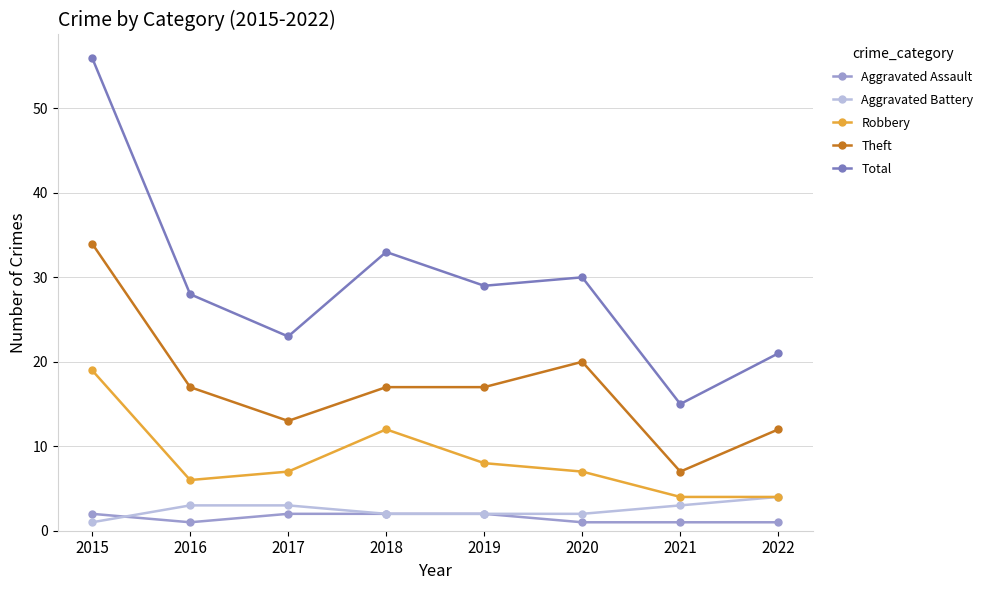

What is the value of the Theft point at the 5th from the left?

17